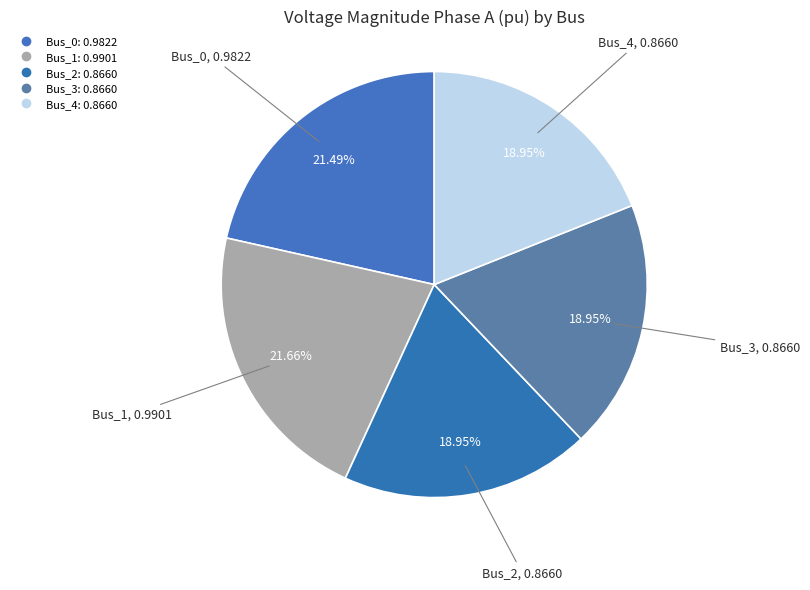

To the nearest percent, what is the average slice percentage?

20%